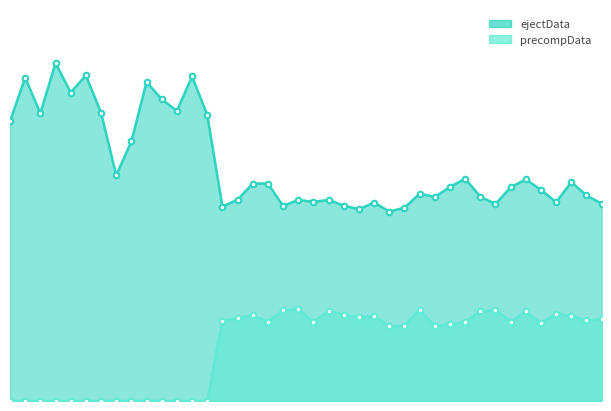

The ejectData series shows 540 at 625202000. True or false?

True